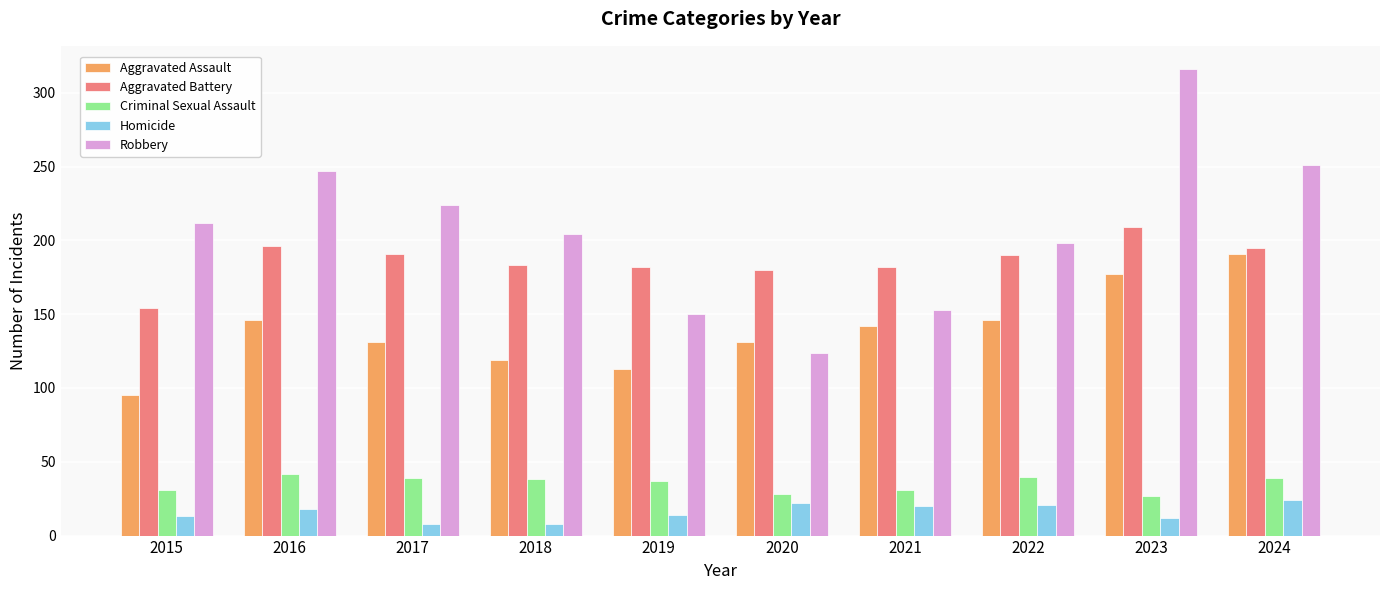

Which series has the widest spread of values?

Robbery